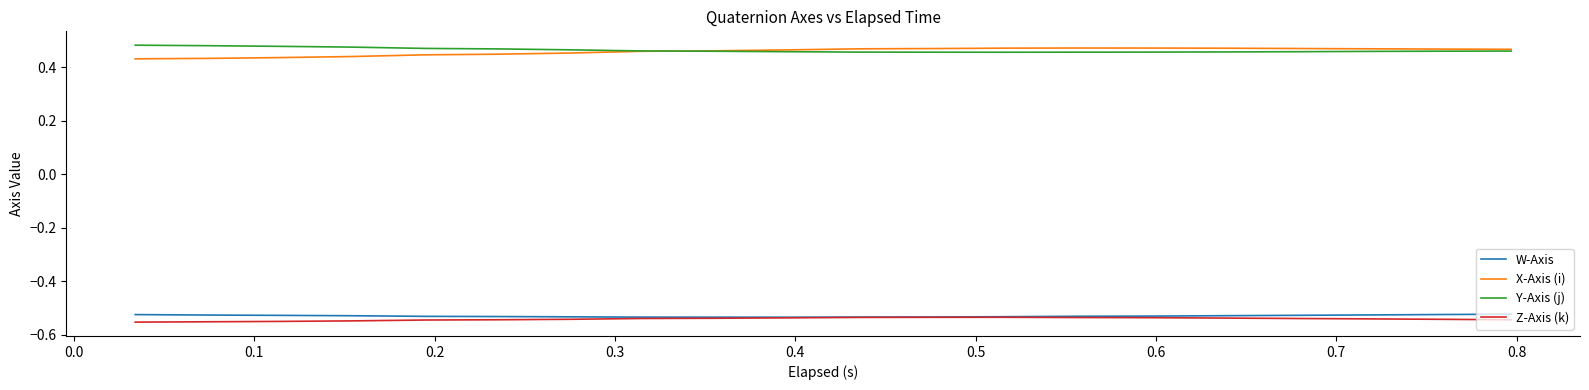

List the series in order of their peak value, highest first.

Y-Axis (j), X-Axis (i), W-Axis, Z-Axis (k)